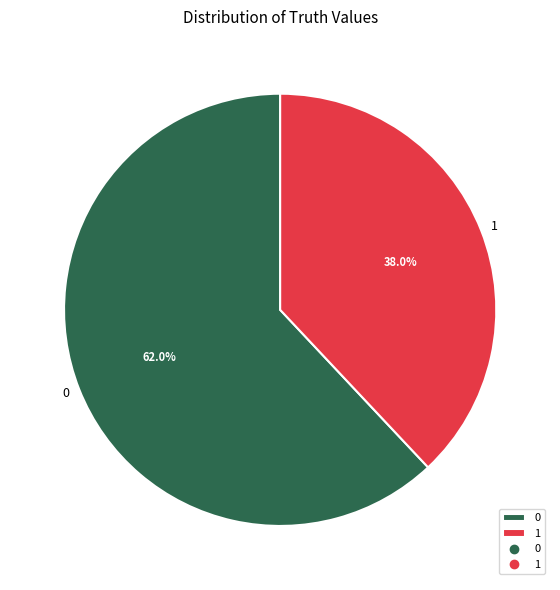

Rank the categories by value from lowest to highest.

1, 0